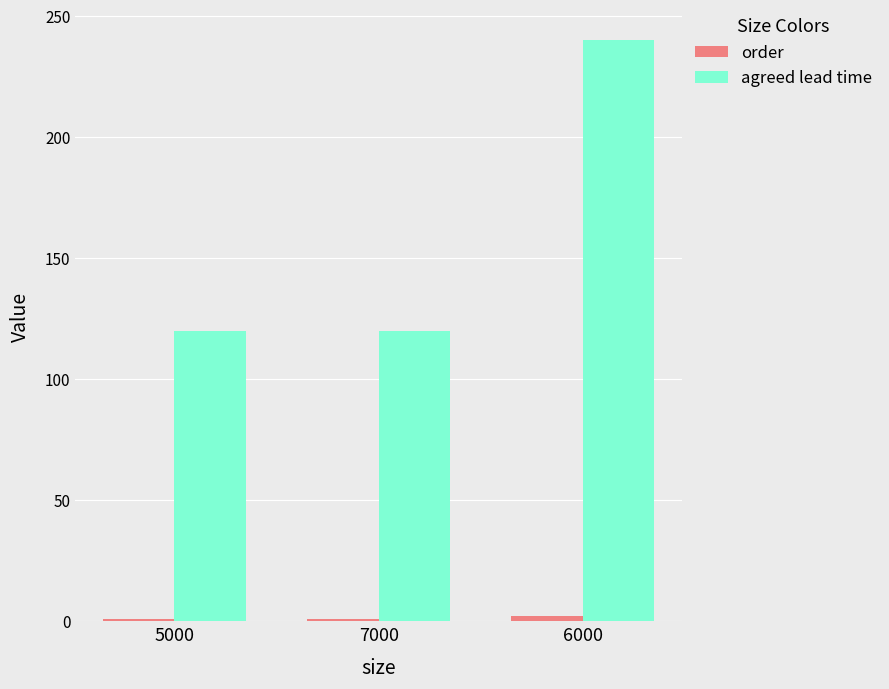

What is the difference between the maximum and minimum values in the agreed lead time series?

120